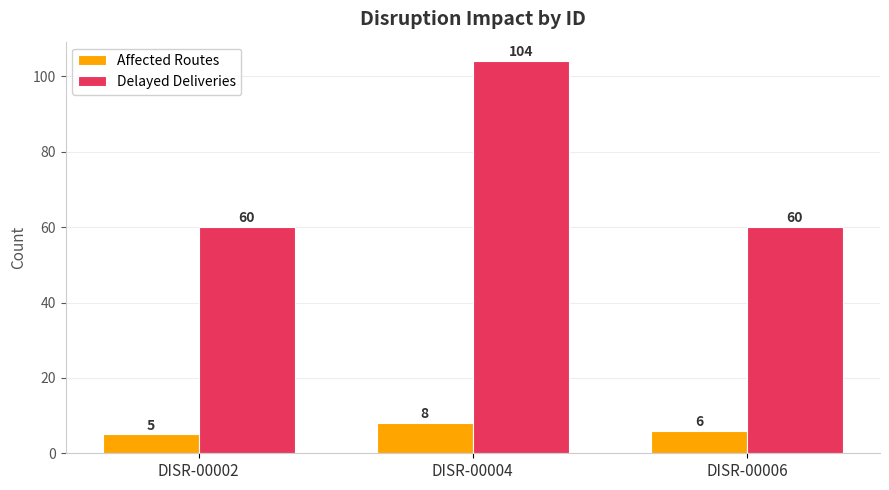

How many data points in Delayed Deliveries are above 60?

1